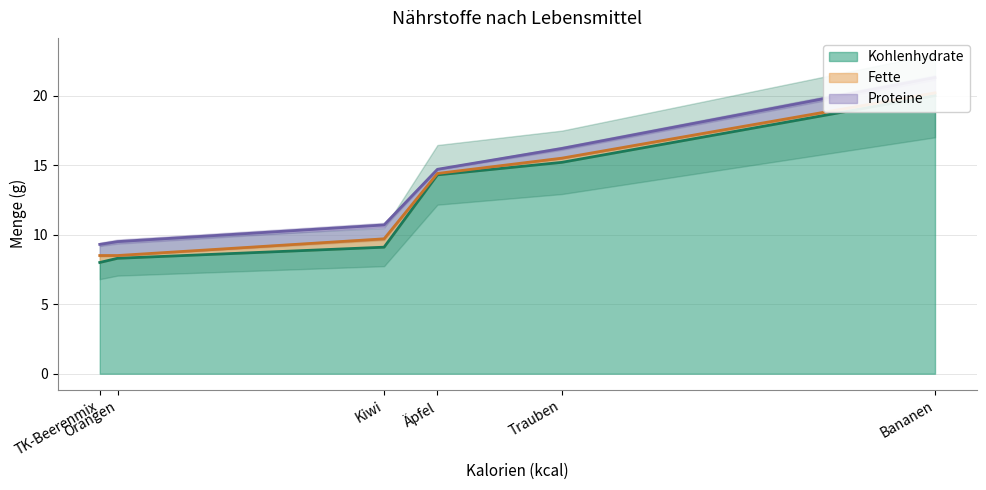

Where is the first local maximum for Fette?

Kiwi